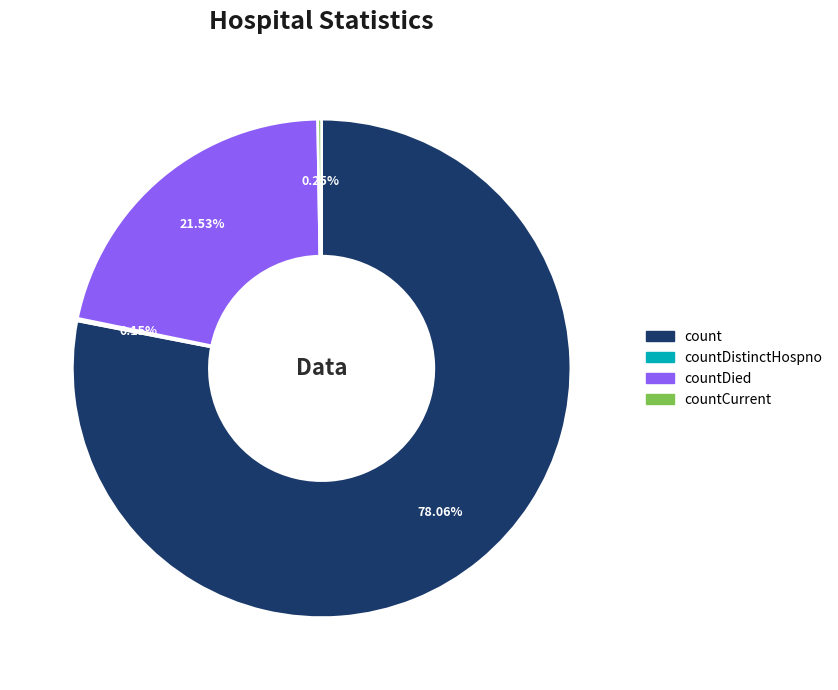

To the nearest percent, what is the difference between the largest and smallest slice percentages?

78%